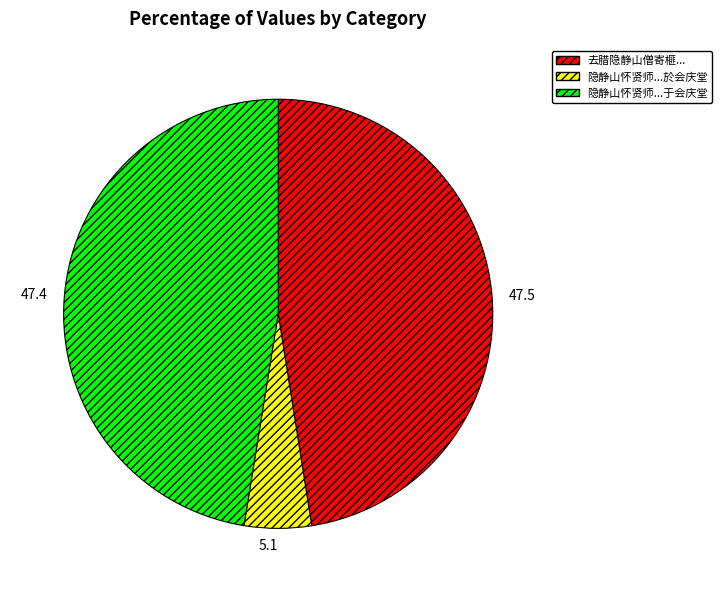

Which slice is the smallest?

隐静山怀贤师...於会庆堂